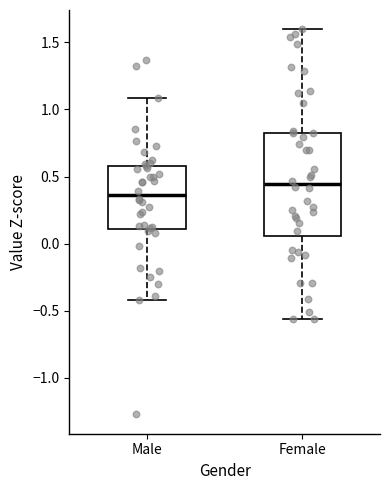

Which box has the highest median line?

Female